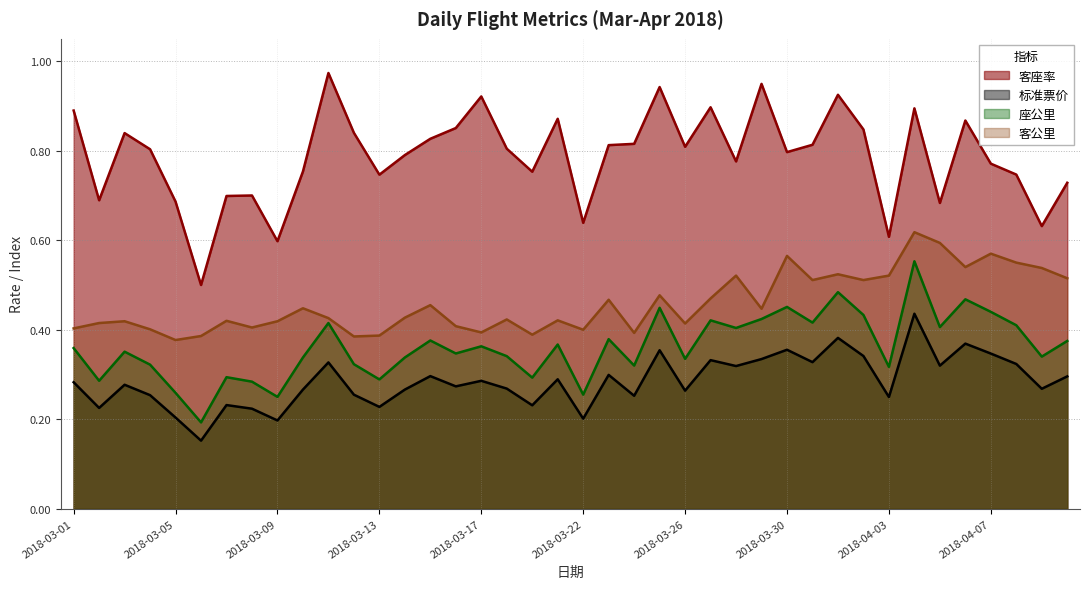

Is it true that 标准票价 equals 0.3 at 2018-04-10?

True